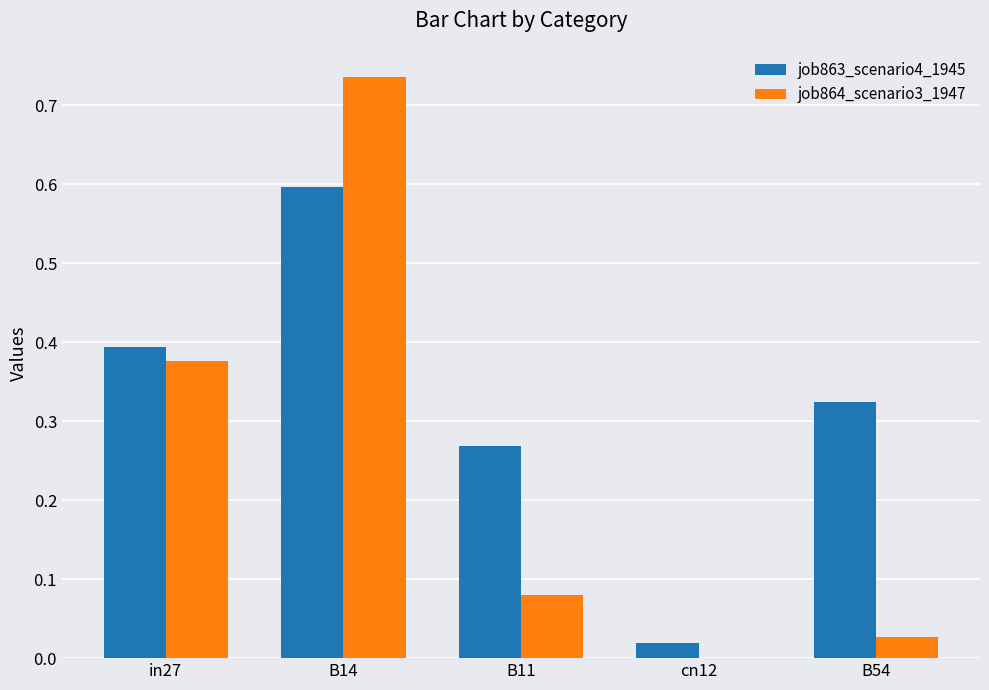

What are all the series names shown in the legend?

job863_scenario4_1945, job864_scenario3_1947